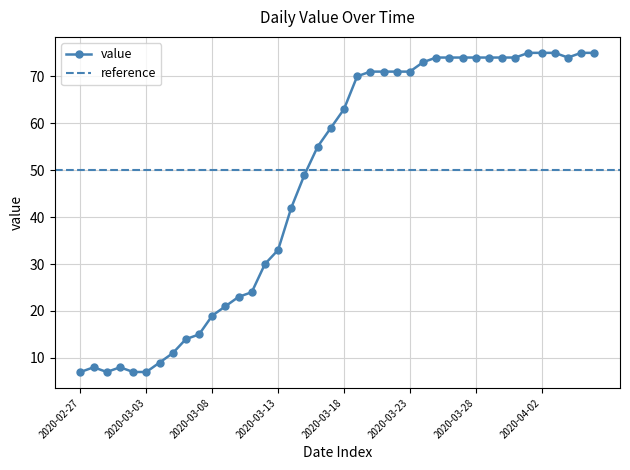

How many data points are less than 63?

20